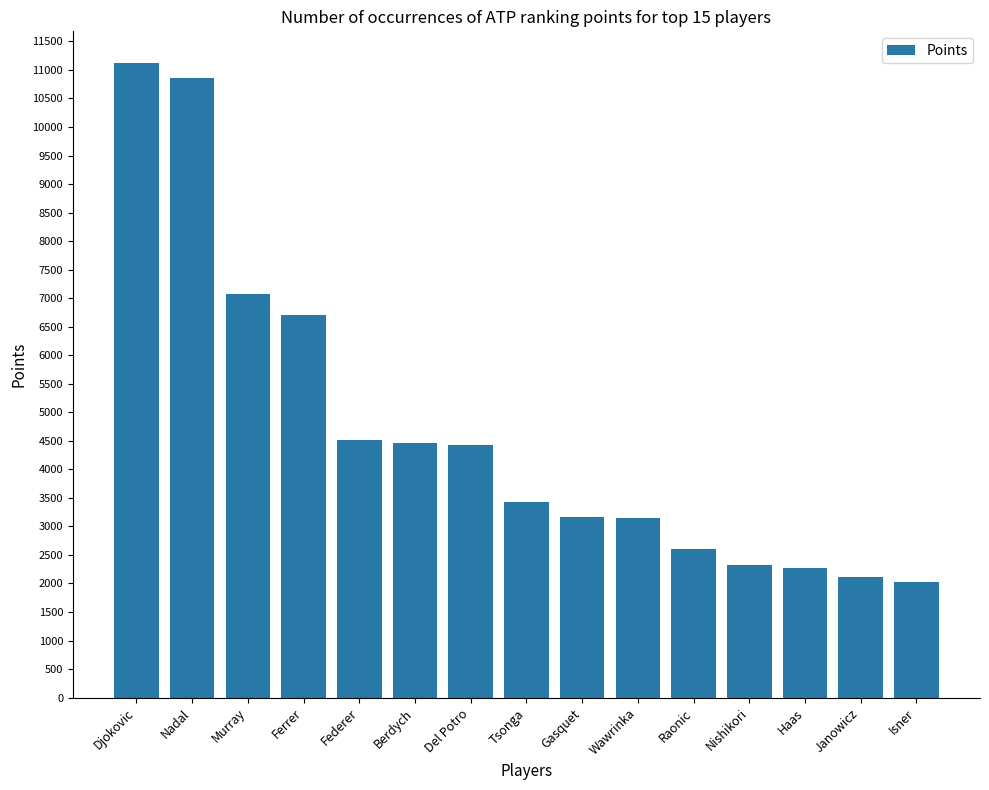

At which label is the value closest to 6572?

Ferrer